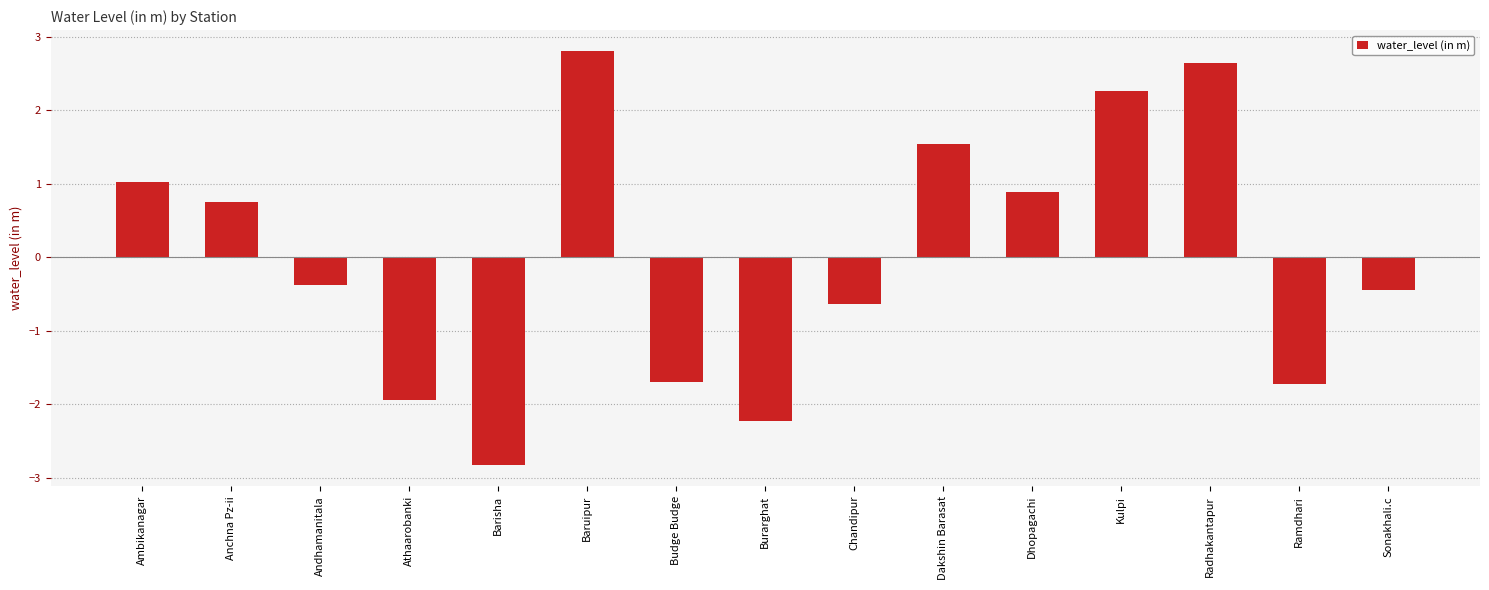

Are the bars horizontal?

No